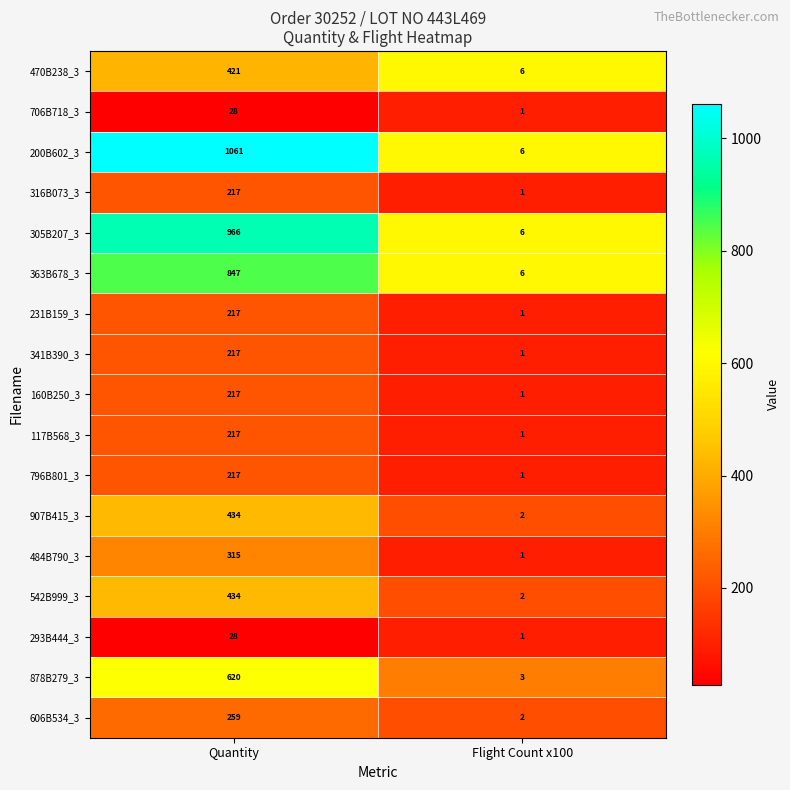

What value does the 796B801_3 series have at Quantity?

217